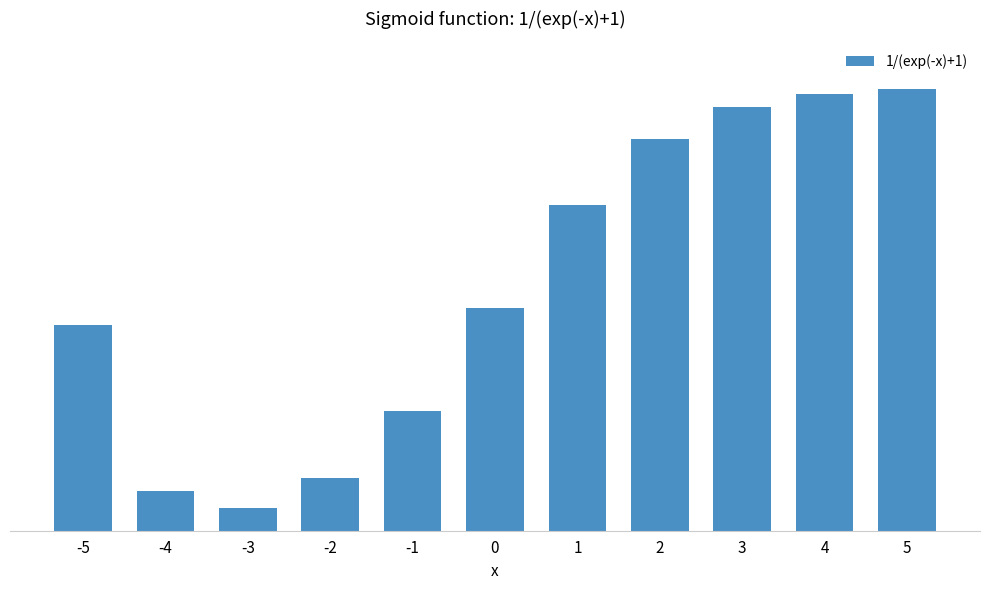

Does the chart contain stacked bars?

No